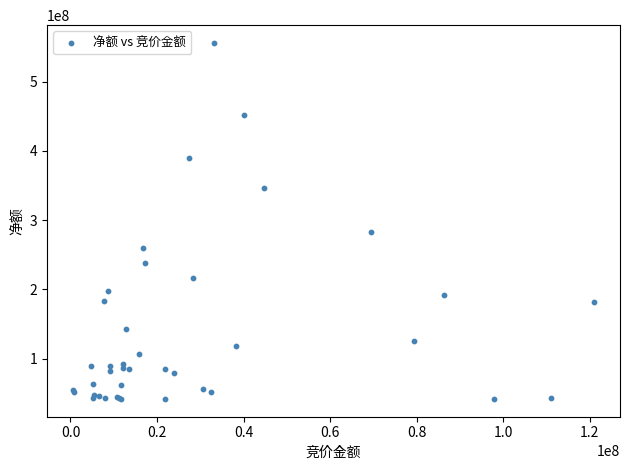

What Y value in the scatter plot is closest to 298826335?

283348248